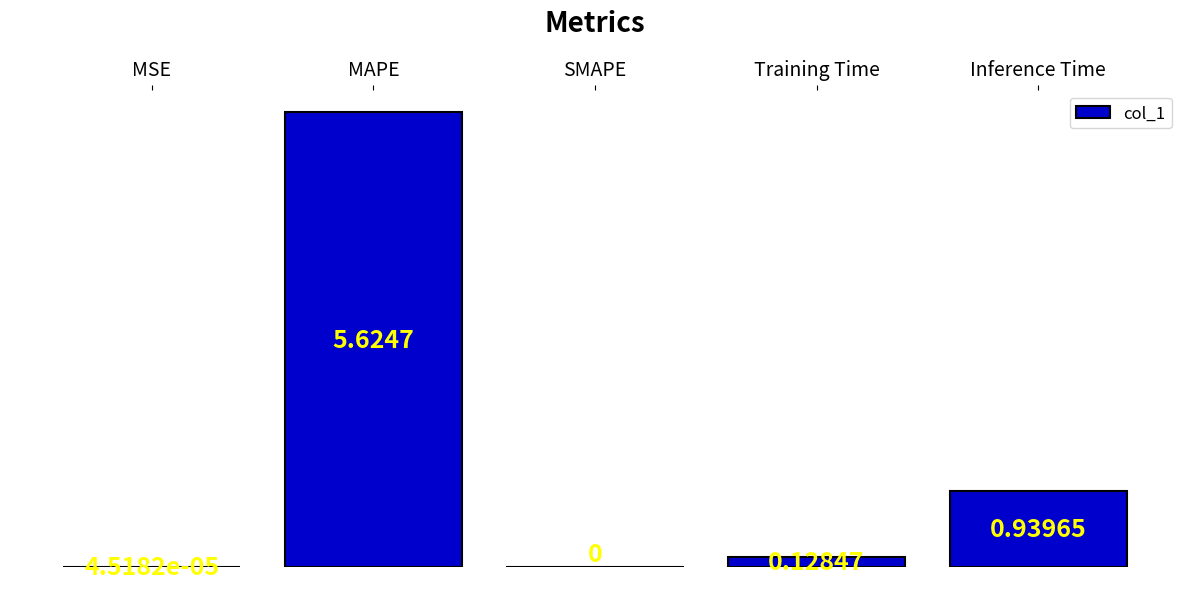

At which category does the chart reach its peak across all series?

MAPE